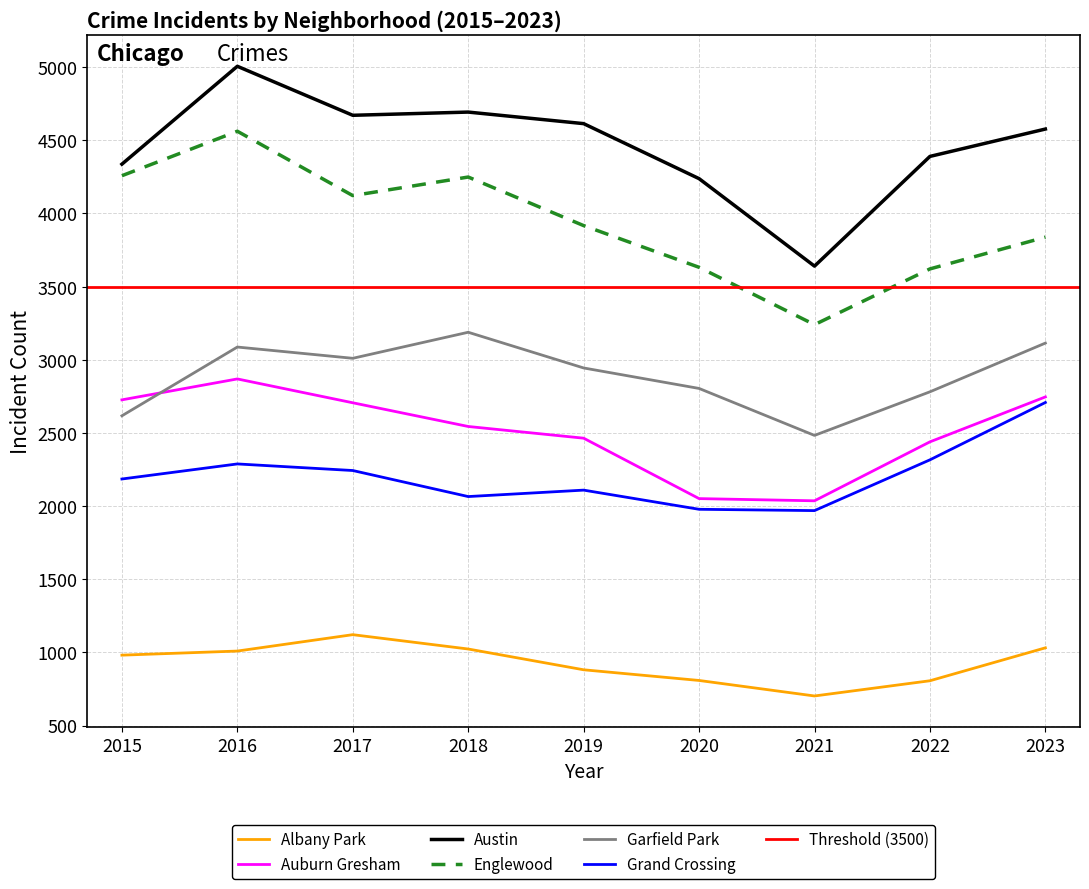

True or false: Austin and Grand Crossing intersect in this chart.

False